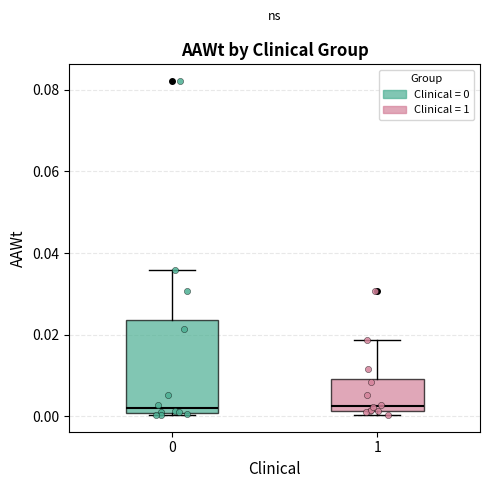

Reading left to right, read every box against the y-axis: the position of its median line, the range the box covers, and the ends of its whiskers. The values are not printed on the chart, so give them approximately, as read against the axis.

0: median 0.002, box 0.000 to 0.024, whiskers 0.000 to 0.036
1: median 0.002 (just above the box's lower edge), box 0.002 to 0.010, whiskers 0.000 to 0.018